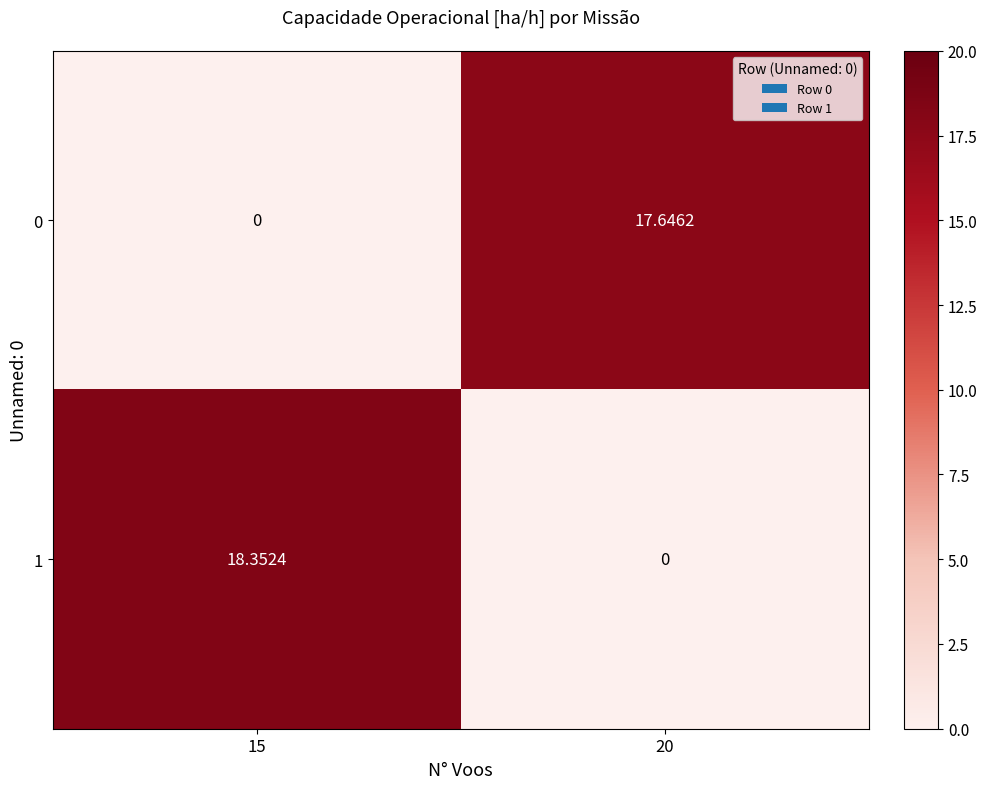

Which series has the largest range (max minus min)?

1